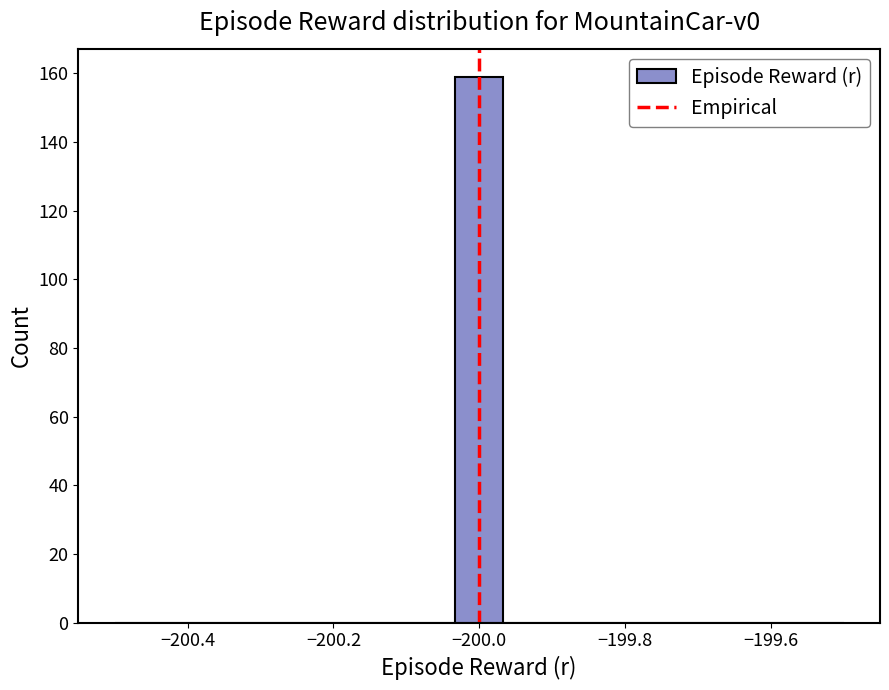

Read against the x-axis, roughly where is the centre of the tallest bar?

-200.00